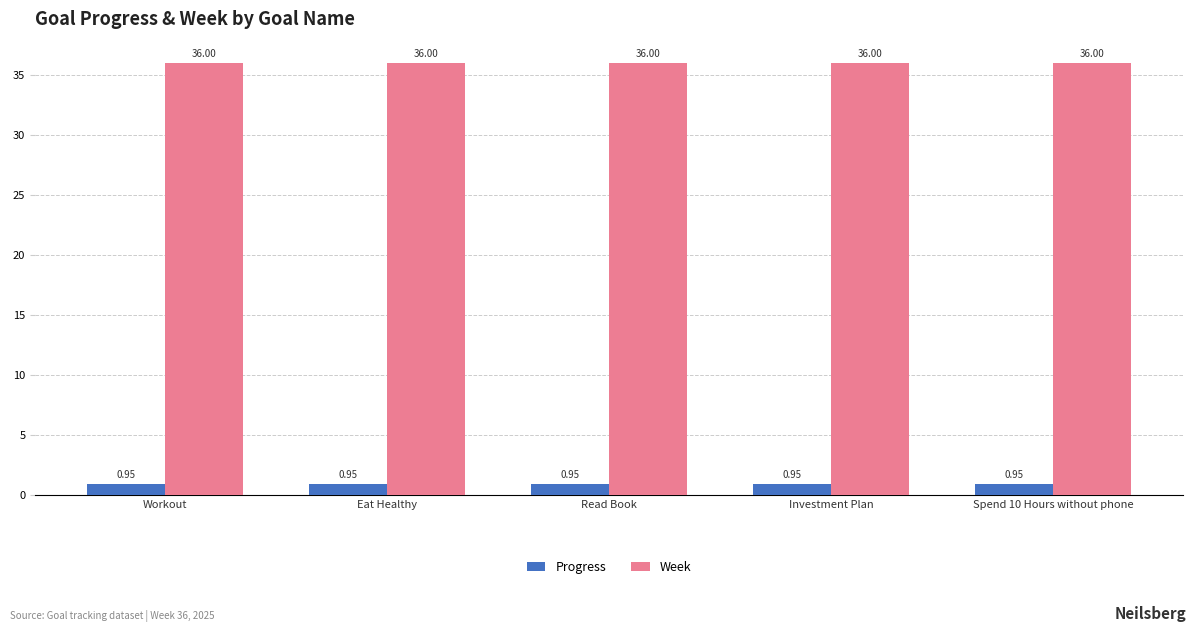

What is the value of the Week bar at the 5th from the left?

36.0